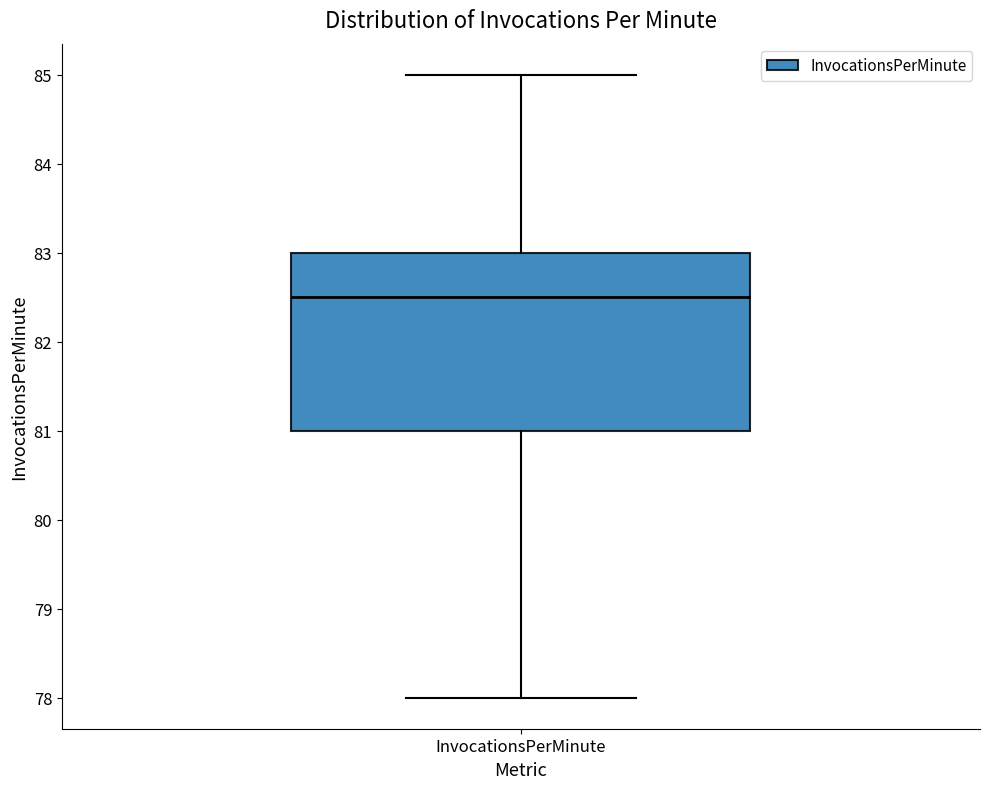

Read this box plot against the y-axis: the position of the median line, the range covered by the box, and the ends of both whiskers. The values are not printed on the chart, so give them approximately, as read against the axis.

median 82.5, box 81.0 to 83.0, whiskers 78.0 to 85.0